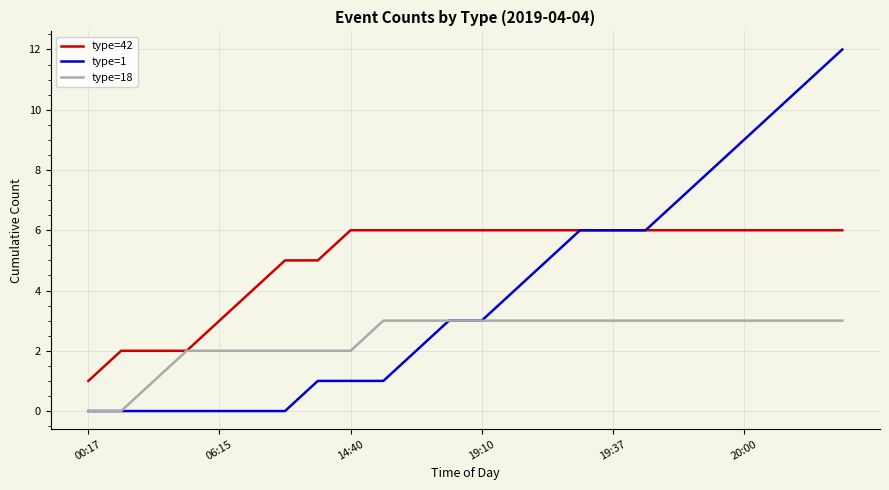

What is the maximum value shown in the chart?

12